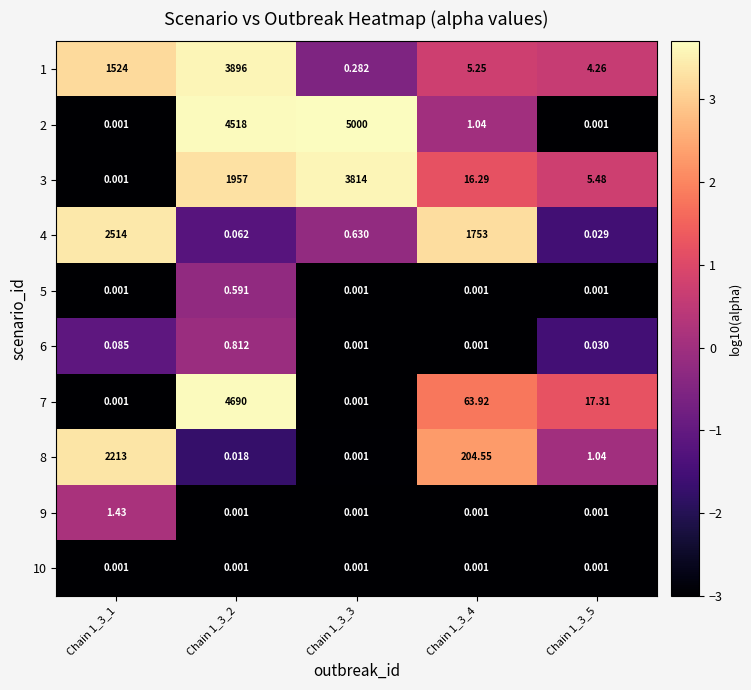

Reading left to right, what are all the values shown in this chart?

1: Chain 1_3_1=1524.0	Chain 1_3_2=3896.0	Chain 1_3_3=0.3	Chain 1_3_4=5.2	Chain 1_3_5=4.3
2: Chain 1_3_1=0.0	Chain 1_3_2=4518.0	Chain 1_3_3=5000.0	Chain 1_3_4=1.0	Chain 1_3_5=0.0
3: Chain 1_3_1=0.0	Chain 1_3_2=1957.0	Chain 1_3_3=3814.0	Chain 1_3_4=16.3	Chain 1_3_5=5.5
4: Chain 1_3_1=2514.0	Chain 1_3_2=0.1	Chain 1_3_3=0.6	Chain 1_3_4=1753.0	Chain 1_3_5=0.0
5: Chain 1_3_1=0.0	Chain 1_3_2=0.6	Chain 1_3_3=0.0	Chain 1_3_4=0.0	Chain 1_3_5=0.0
6: Chain 1_3_1=0.1	Chain 1_3_2=0.8	Chain 1_3_3=0.0	Chain 1_3_4=0.0	Chain 1_3_5=0.0
7: Chain 1_3_1=0.0	Chain 1_3_2=4690.0	Chain 1_3_3=0.0	Chain 1_3_4=63.9	Chain 1_3_5=17.3
8: Chain 1_3_1=2213.0	Chain 1_3_2=0.0	Chain 1_3_3=0.0	Chain 1_3_4=204.6	Chain 1_3_5=1.0
9: Chain 1_3_1=1.4	Chain 1_3_2=0.0	Chain 1_3_3=0.0	Chain 1_3_4=0.0	Chain 1_3_5=0.0
10: Chain 1_3_1=0.0	Chain 1_3_2=0.0	Chain 1_3_3=0.0	Chain 1_3_4=0.0	Chain 1_3_5=0.0